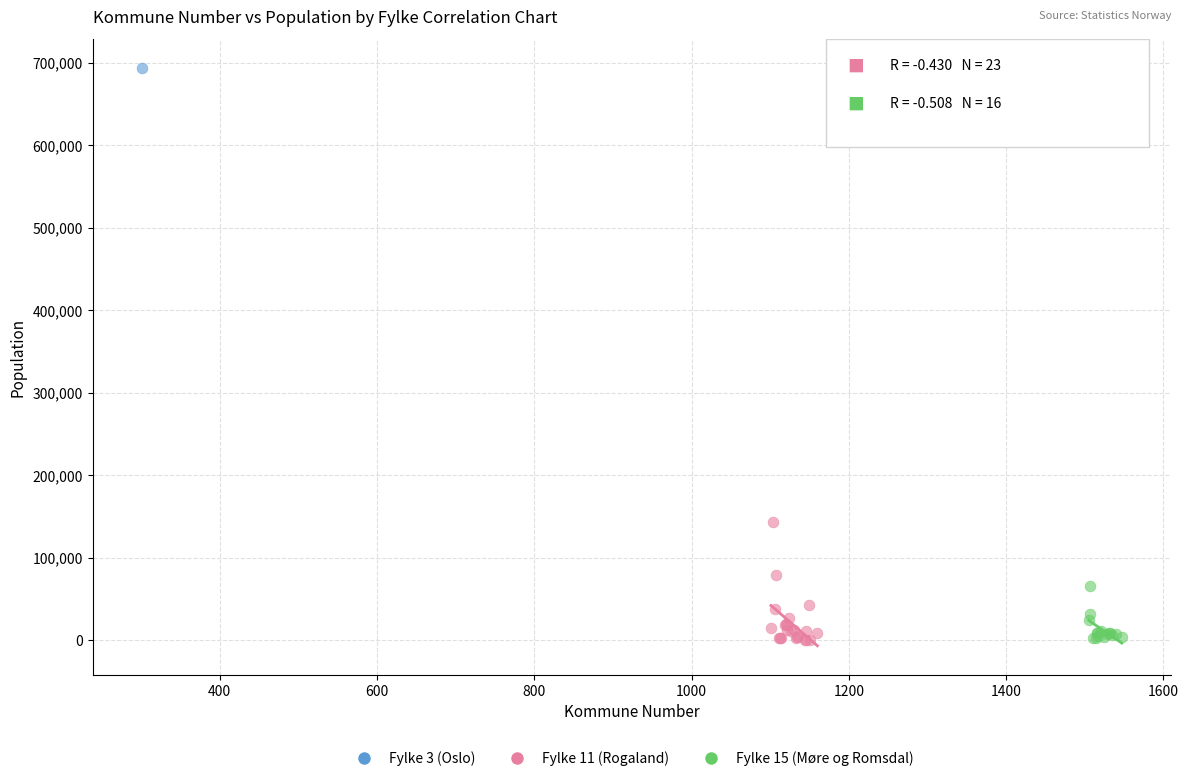

What are all the series names shown in the legend?

Fylke 3 (Oslo), Fylke 11 (Rogaland), Fylke 15 (Møre og Romsdal)